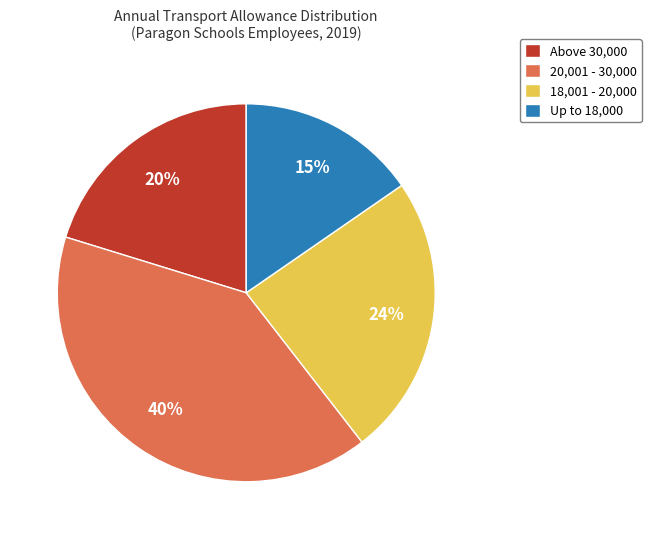

Is the sum of 18,001 - 20,000 and Up to 18,000 greater than half?

No